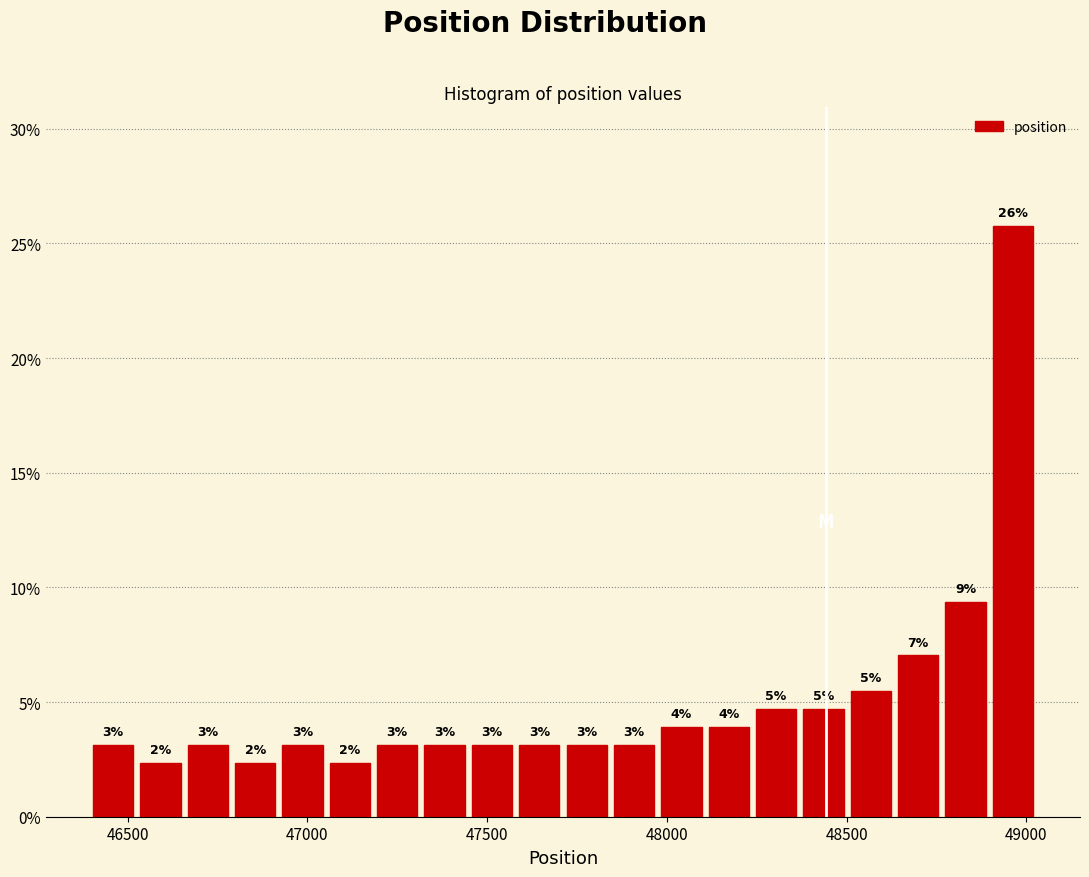

Around what value on the x-axis is the tallest bar? Give the approximate position of its centre, as read against the axis.

48950